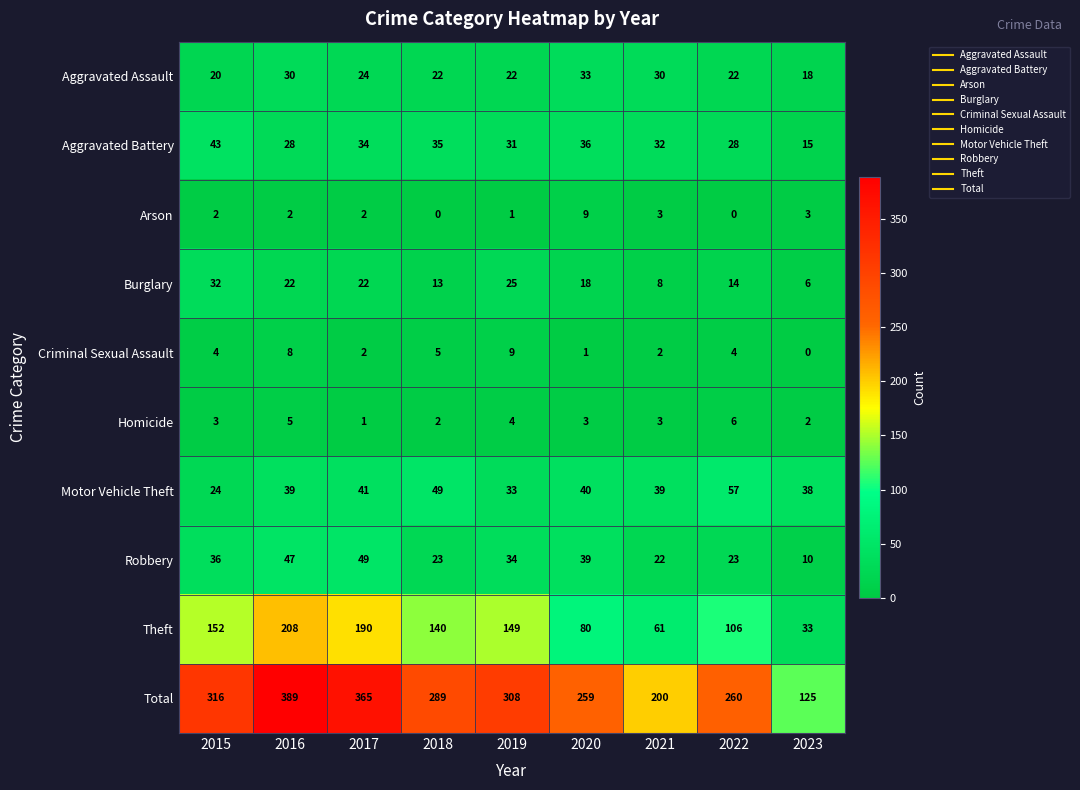

Rank the series at 2022 from highest to lowest value.

Total, Theft, Motor Vehicle Theft, Aggravated Battery, Robbery, Aggravated Assault, Burglary, Homicide, Criminal Sexual Assault, Arson